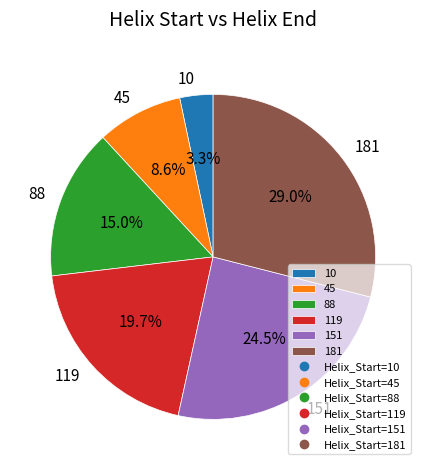

Is there any slice that represents more than half of the pie?

No